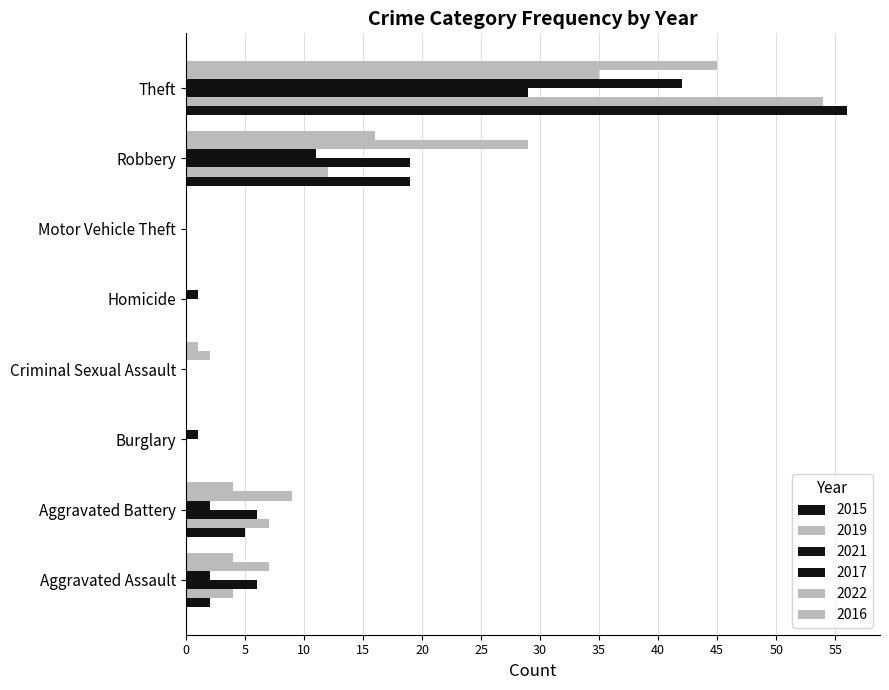

Which series has the widest spread of values?

2015